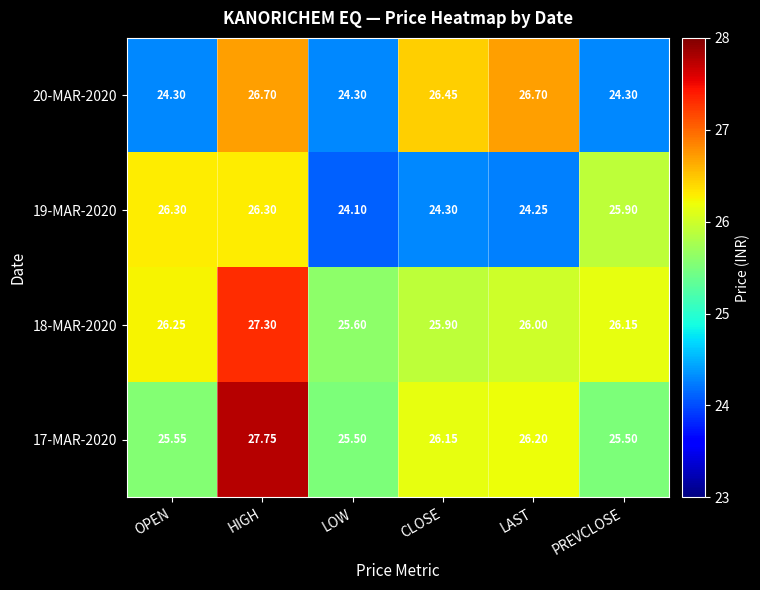

Is the value of 17-MAR-2020 at CLOSE greater than the value of 18-MAR-2020 at OPEN?

No